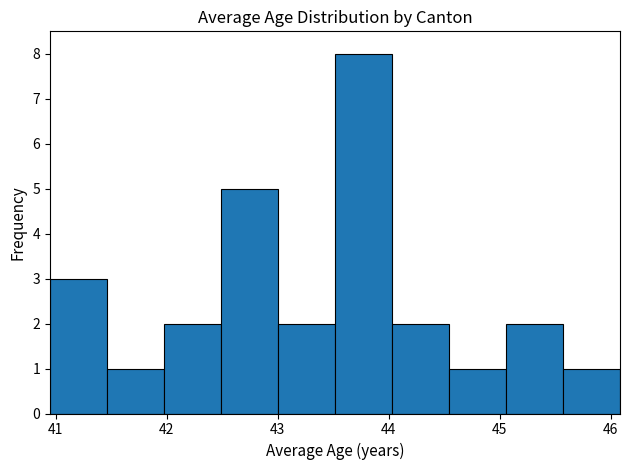

Reading left to right, list every bar in this chart as the range it spans on the x-axis followed by its height. Neither the bar edges nor the heights are printed on the chart, so give them approximately, as read against the axes.

40.9 to 41.5: 3
41.5 to 42.0: 1
42.0 to 42.5: 2
42.5 to 43.0: 5
43.0 to 43.5: 2
43.5 to 44.0: 8
44.0 to 44.5: 2
44.5 to 45.1: 1
45.1 to 45.6: 2
45.6 to 46.1: 1